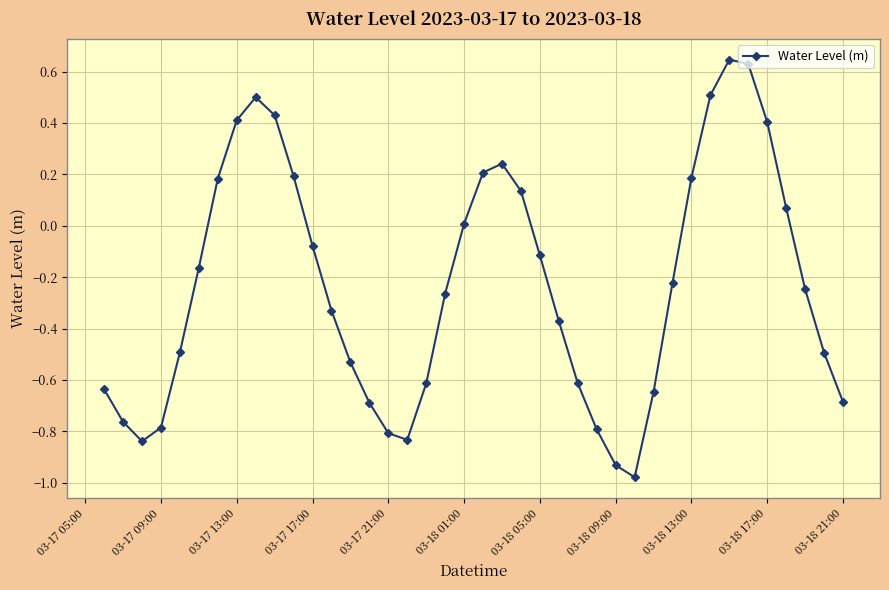

True or false: there are more than 0 points higher than both neighbors.

True